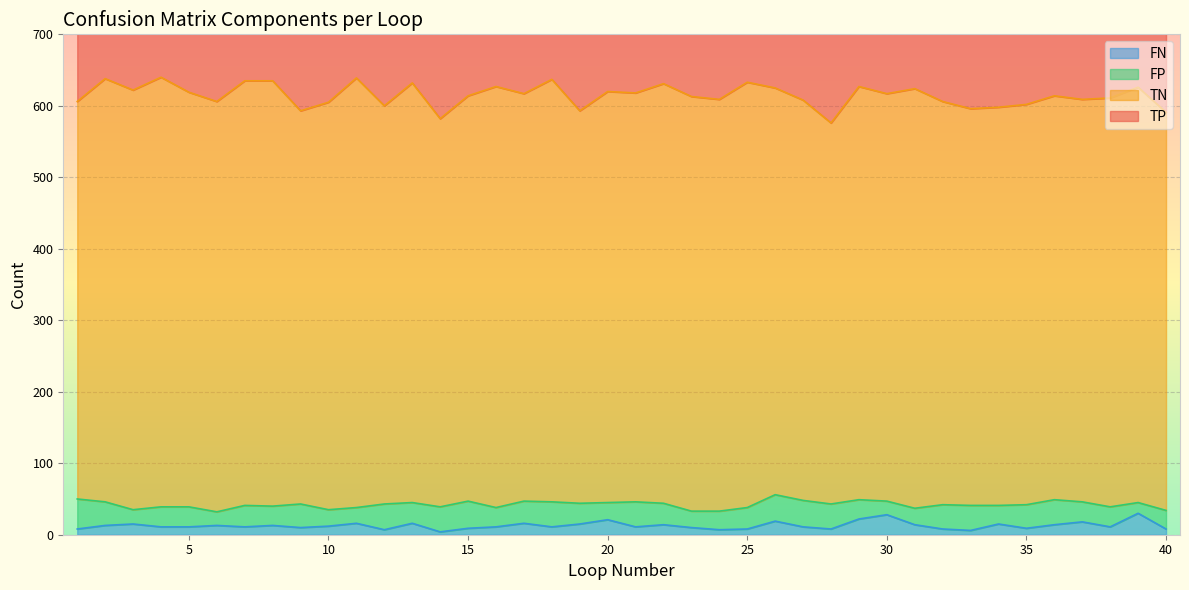

Where does the FN series first go above 11?

2